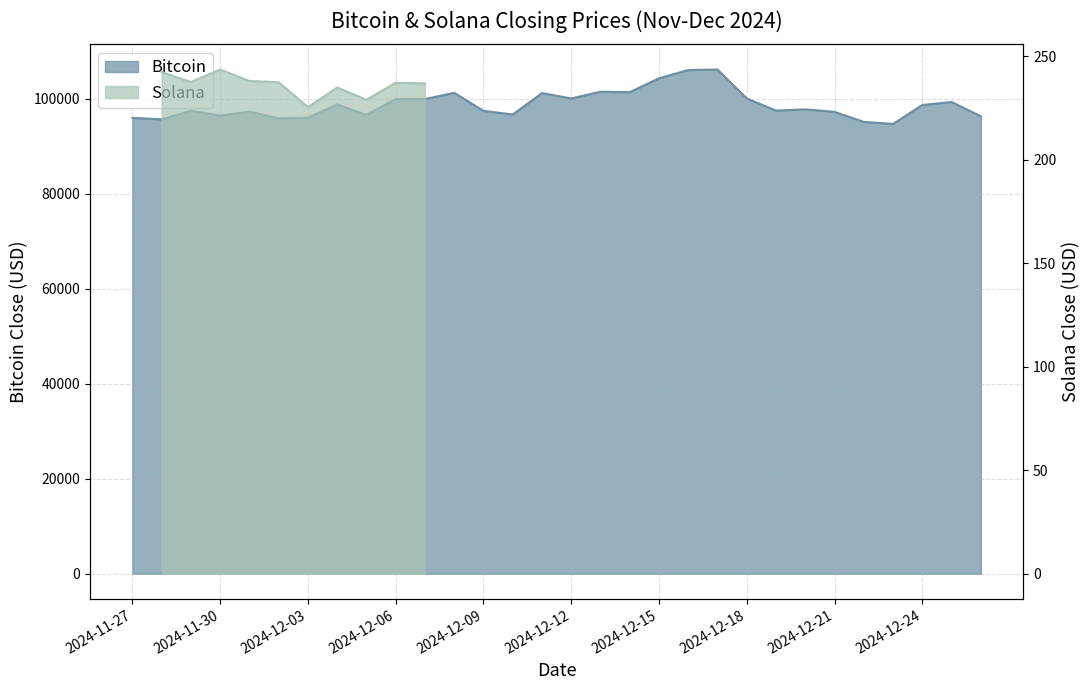

What is the sum of all values?

2962315.2